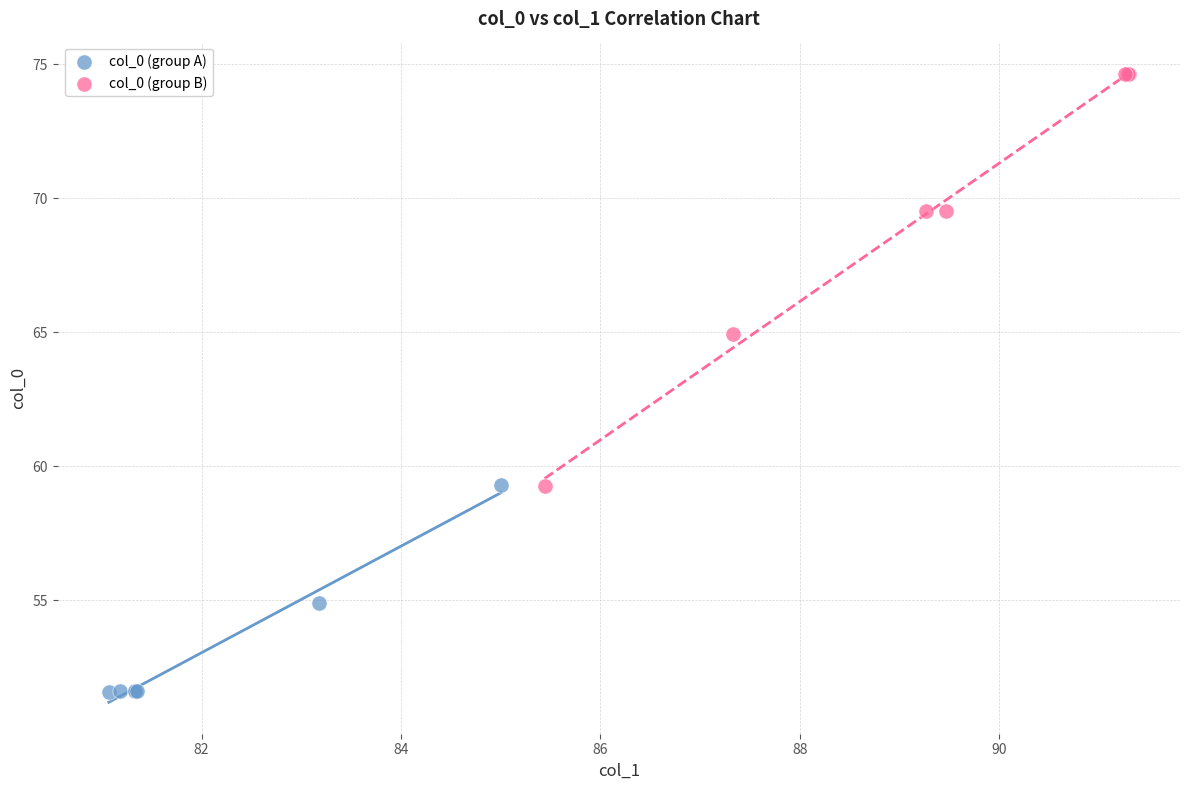

Which series contains the lowest Y value?

col_0 (group A)